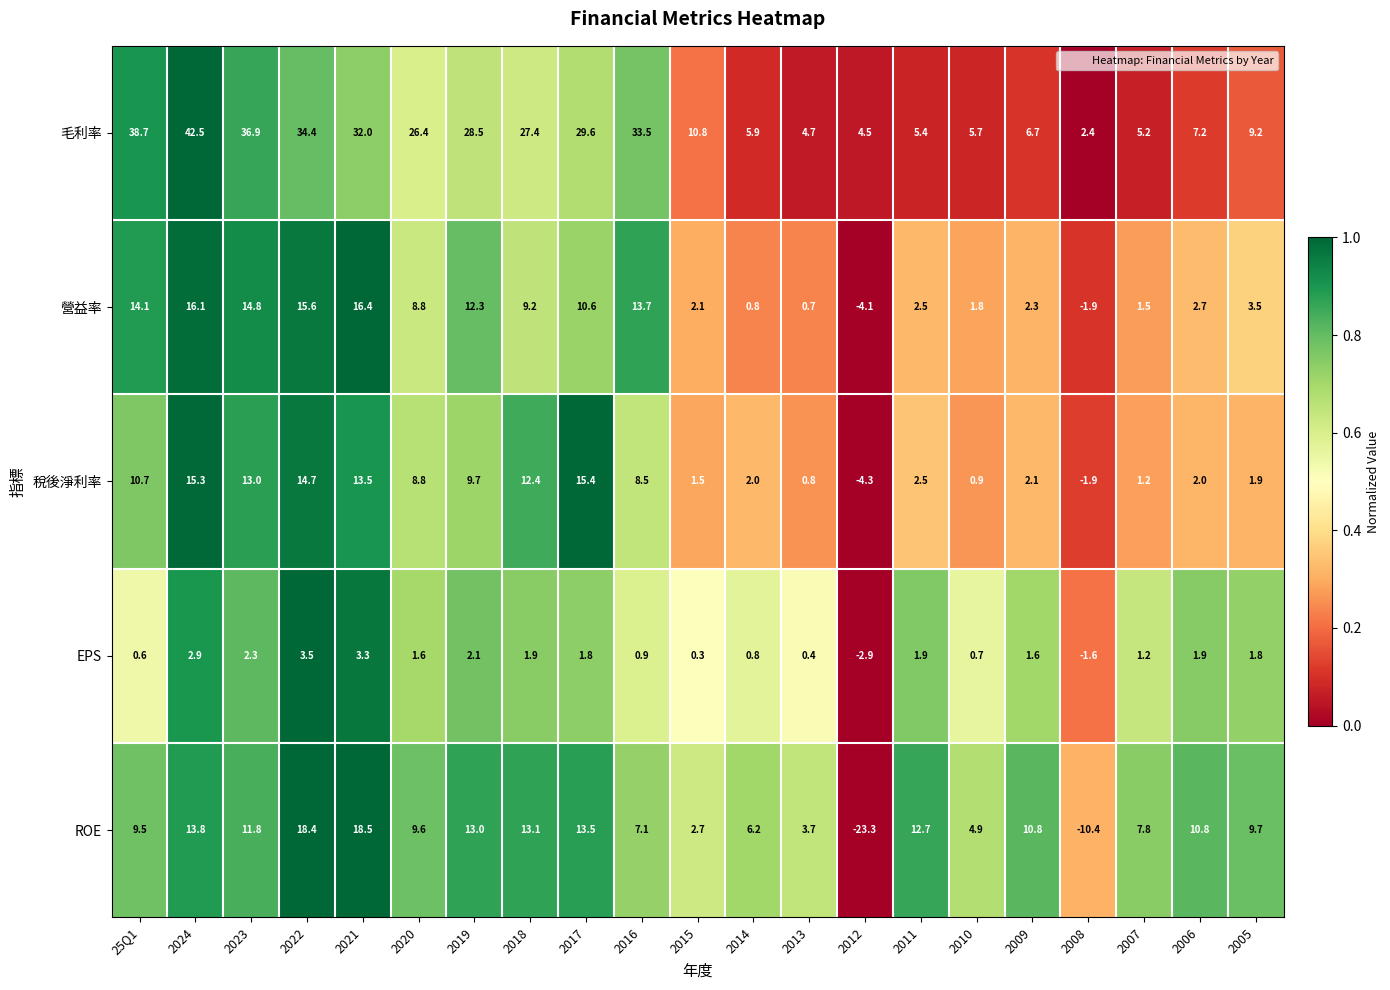

True or false: 營益率 has a value of 3.5 at 2005.

True